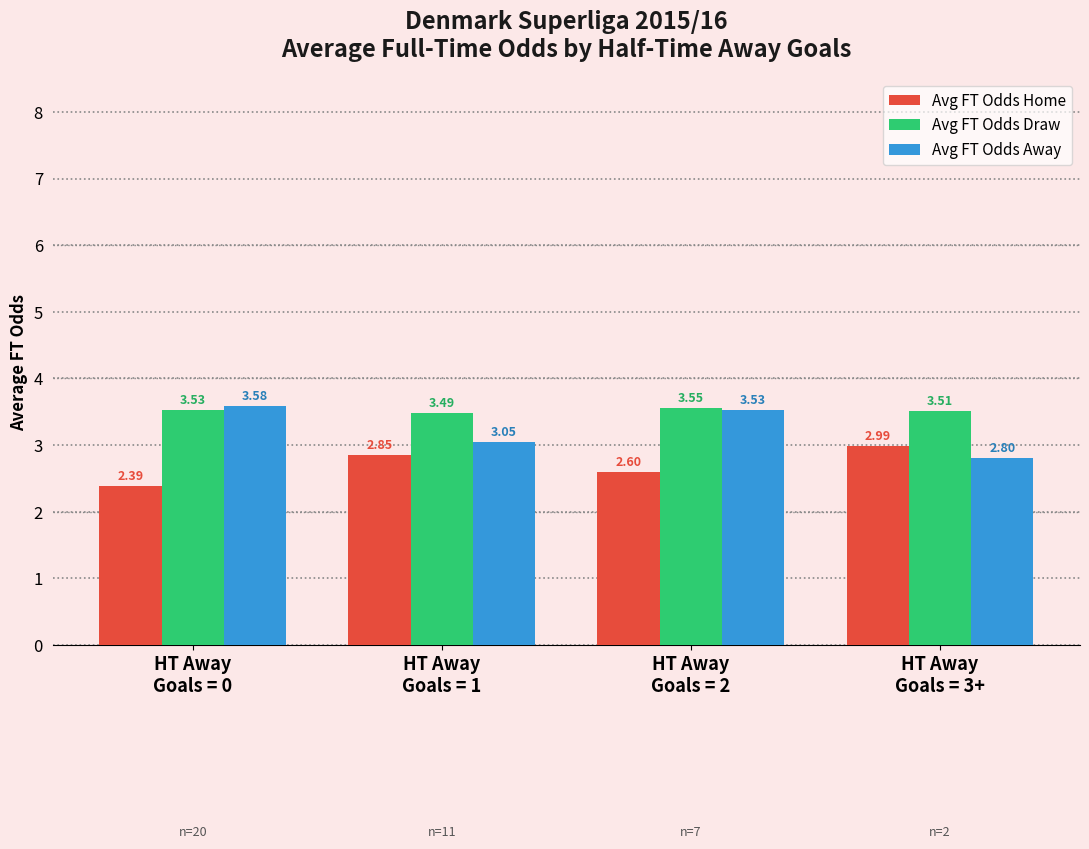

Which series changed the most between HT Away
Goals = 0 and HT Away
Goals = 2?

Avg FT Odds Home